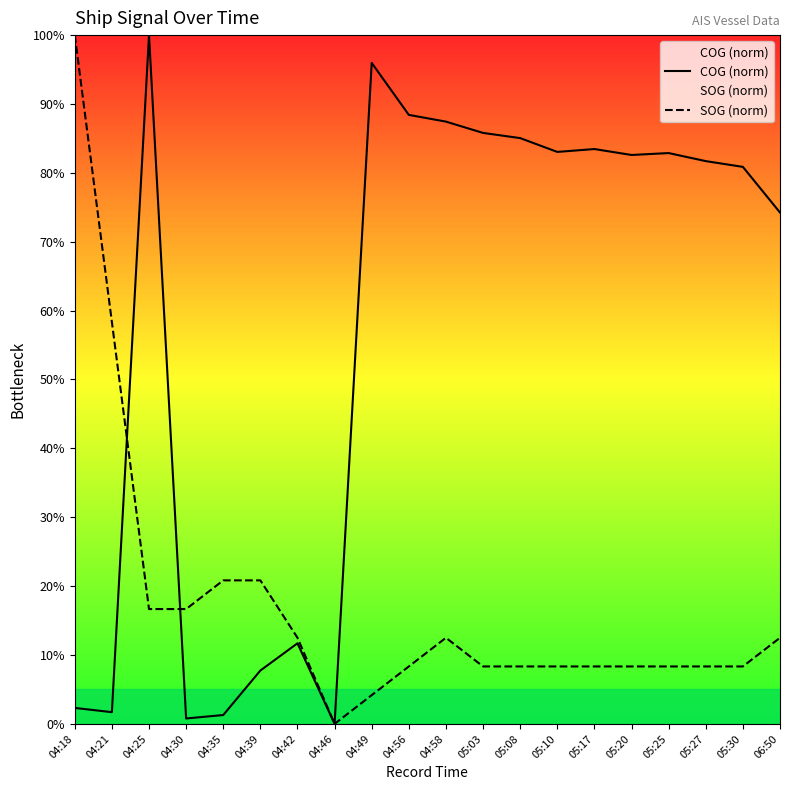

True or false: SOG (norm) and COG (norm) intersect in this chart.

True